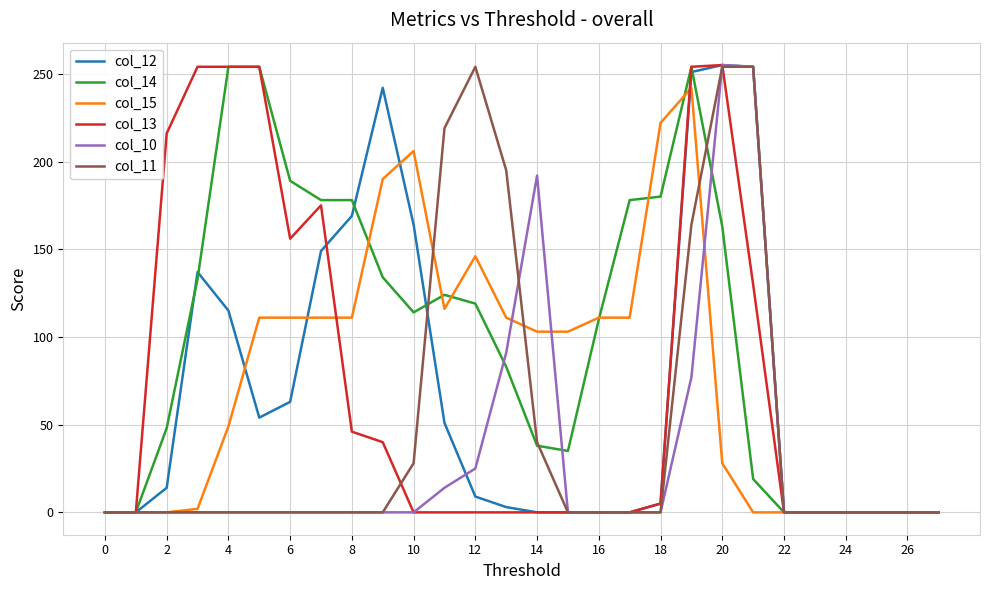

What is the sum of all col_14 values?

2785